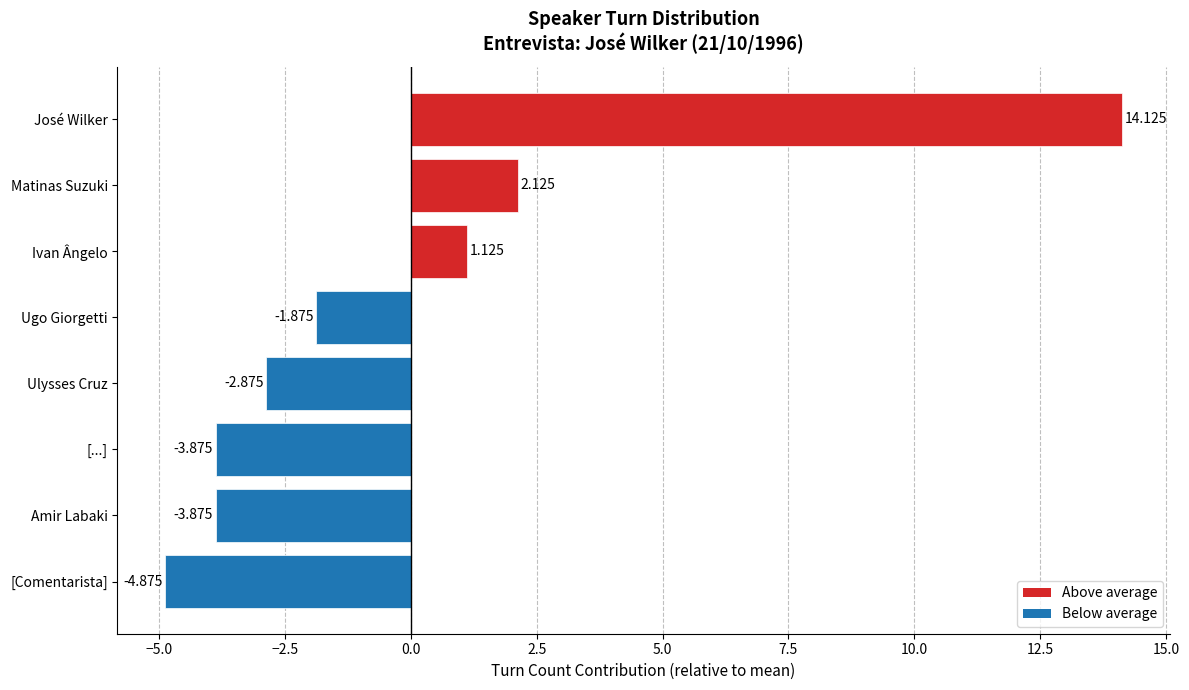

Which has a higher value, Ulysses Cruz or José Wilker?

José Wilker